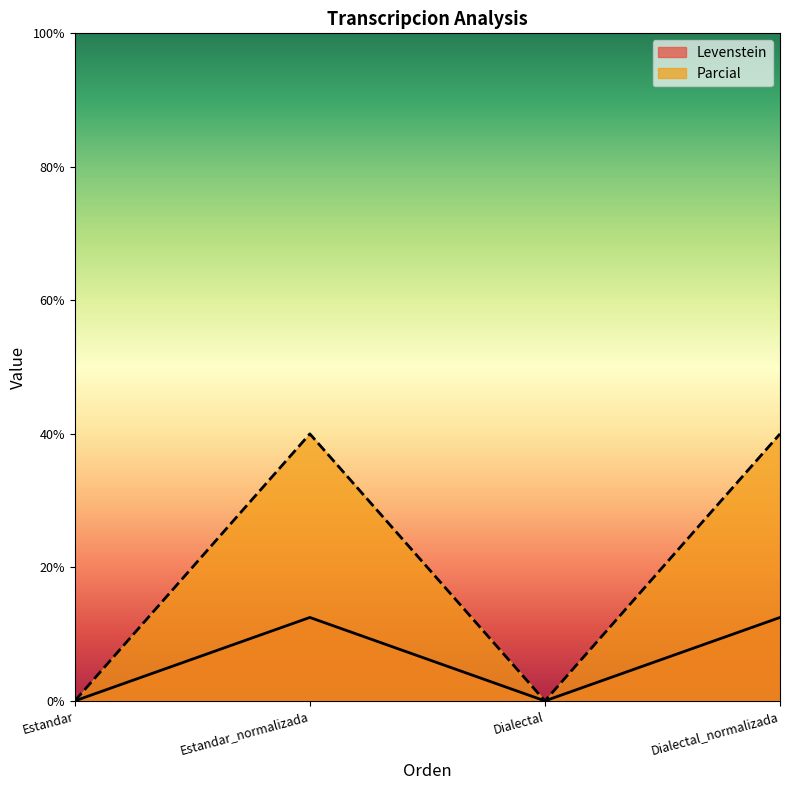

List the series in order of their overall mean, lowest first.

Levenstein, Parcial